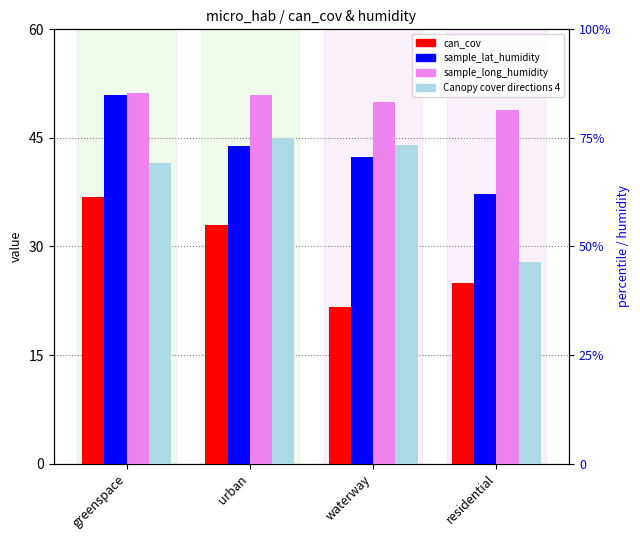

What is the sum of the sample_lat_humidity values at urban and waterway?

86.3